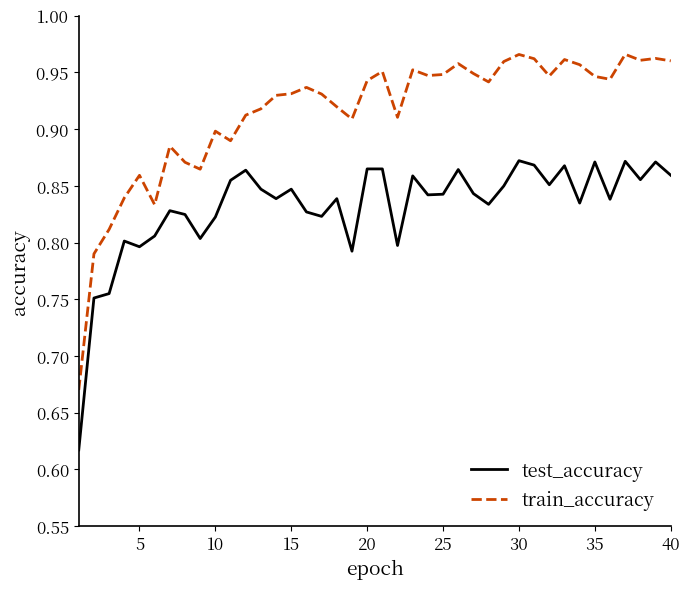

What is the difference between the maximum and minimum values in the train_accuracy series?

0.3